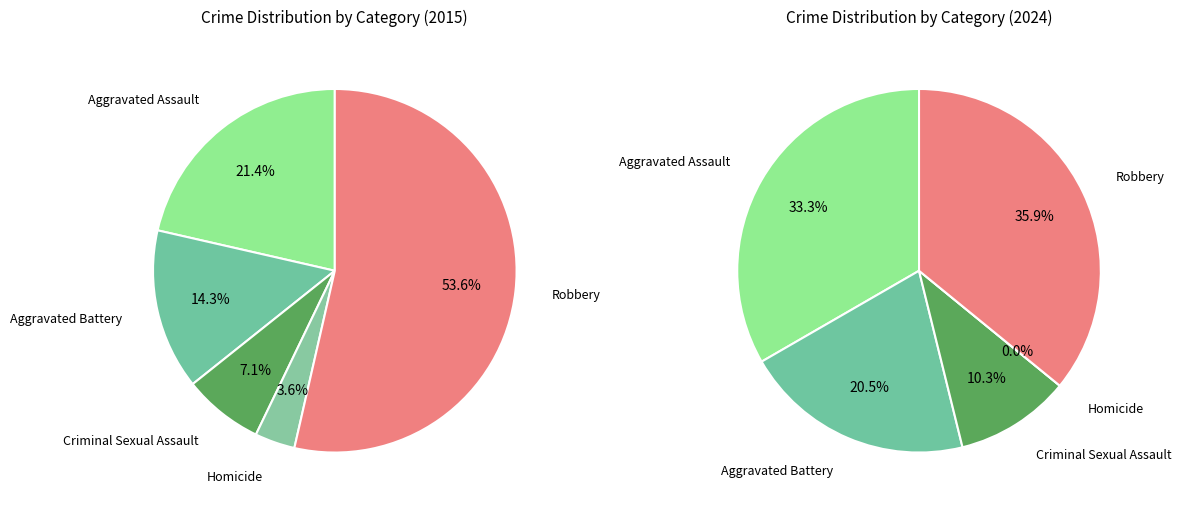

What percentage is NOT represented by 3?

96.4%